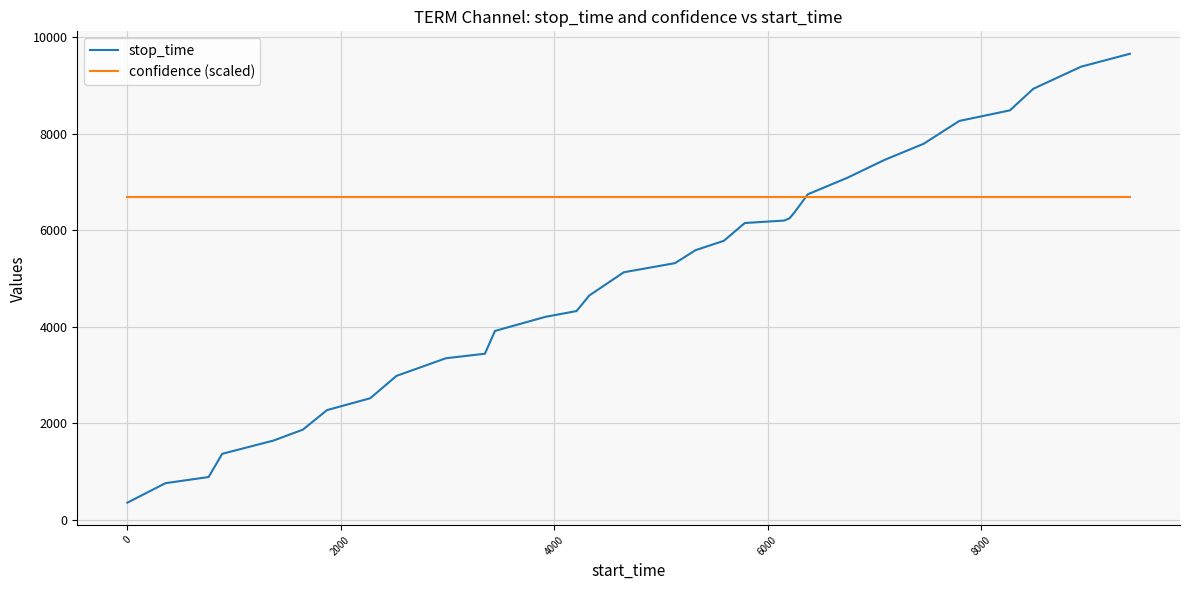

List the series in order of their peak value, lowest first.

confidence (scaled), stop_time